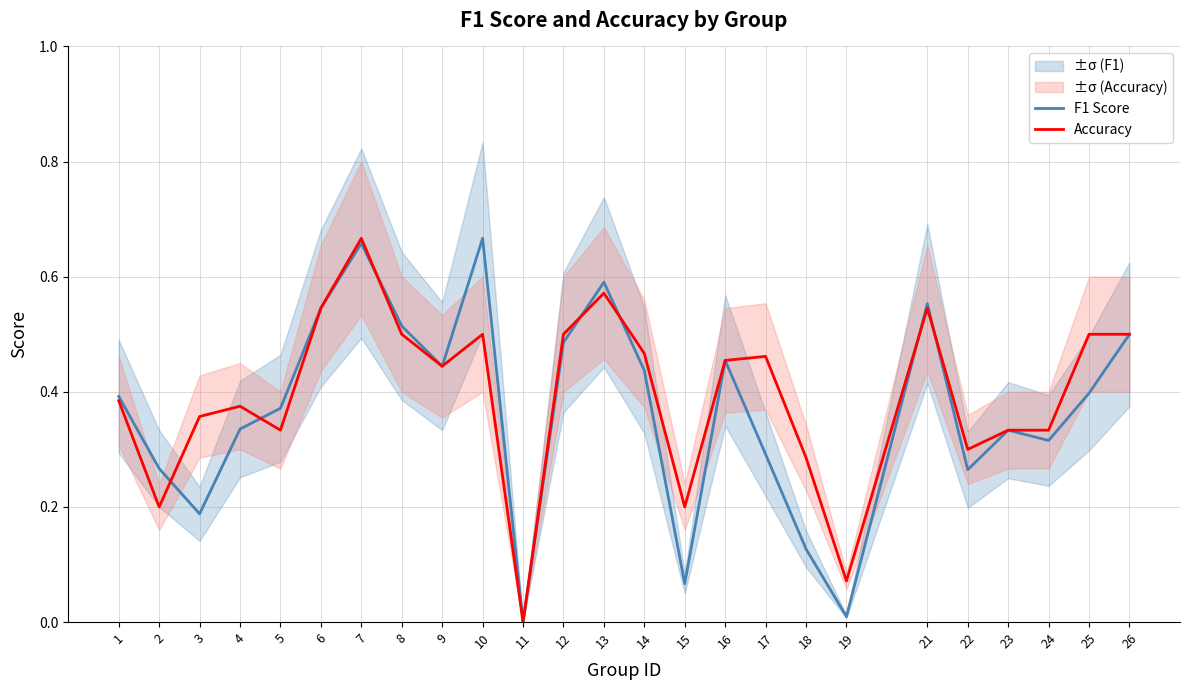

Rank the series by their average value, from lowest to highest.

F1 Score, Accuracy